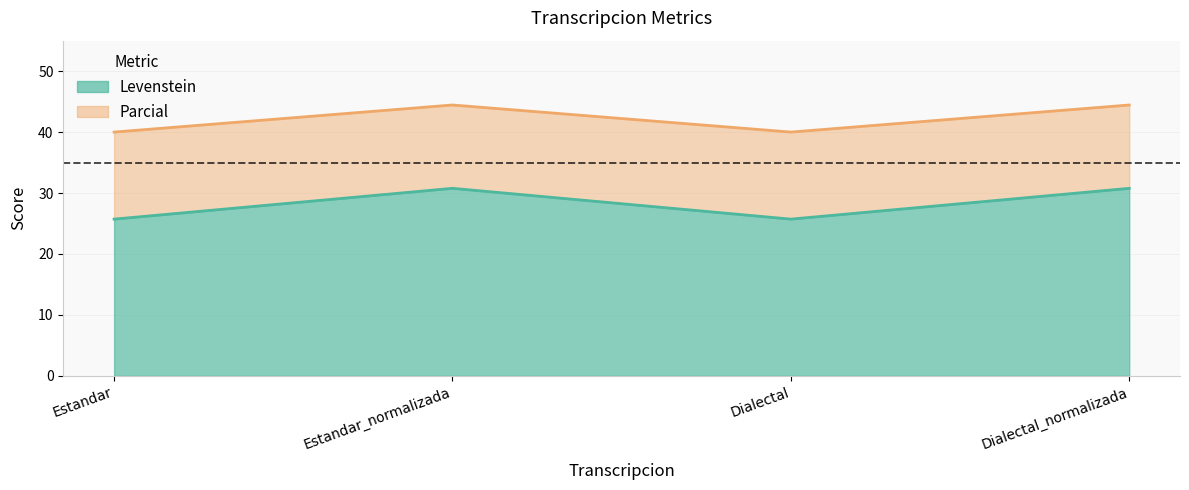

Which series changed the most between Estandar_normalizada and Dialectal_normalizada?

Levenstein